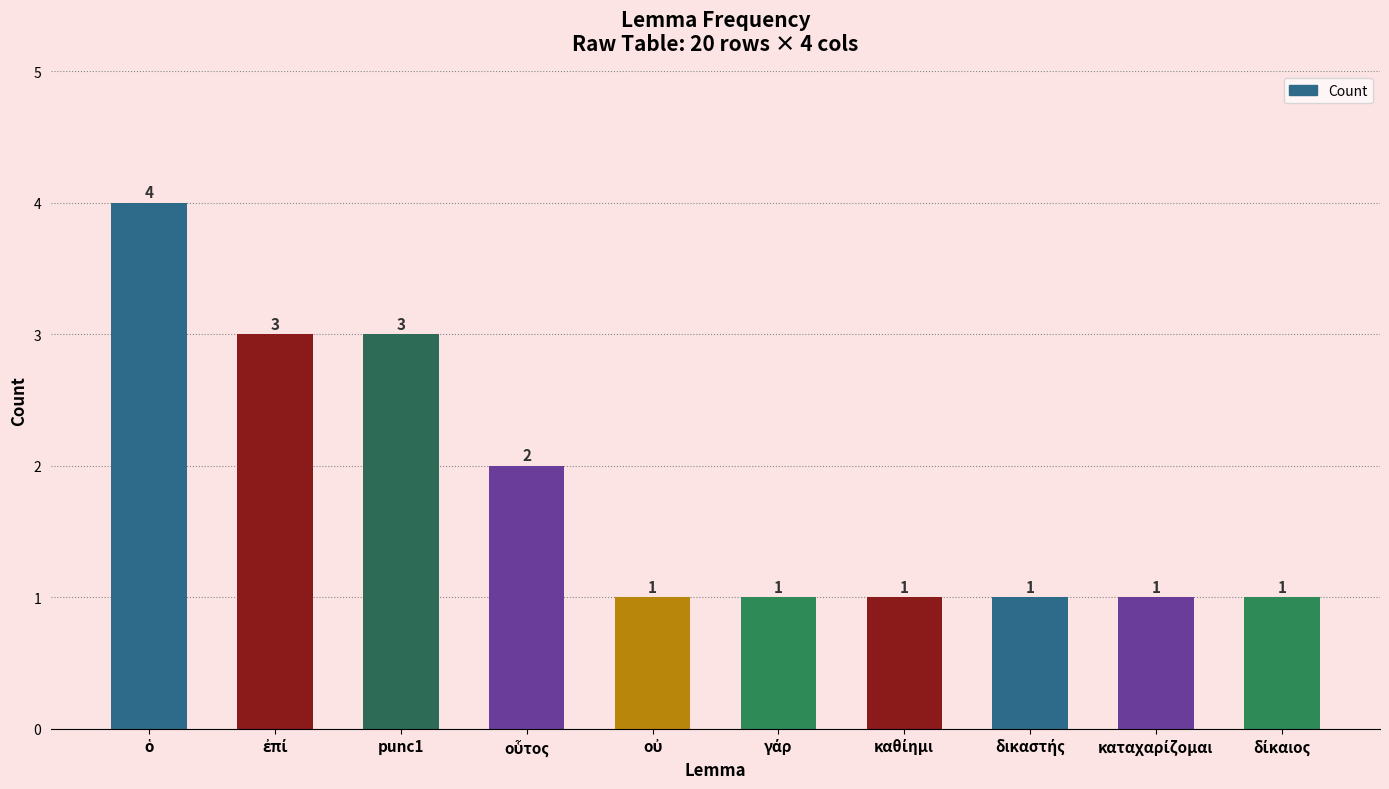

How many distinct data groups are displayed?

1